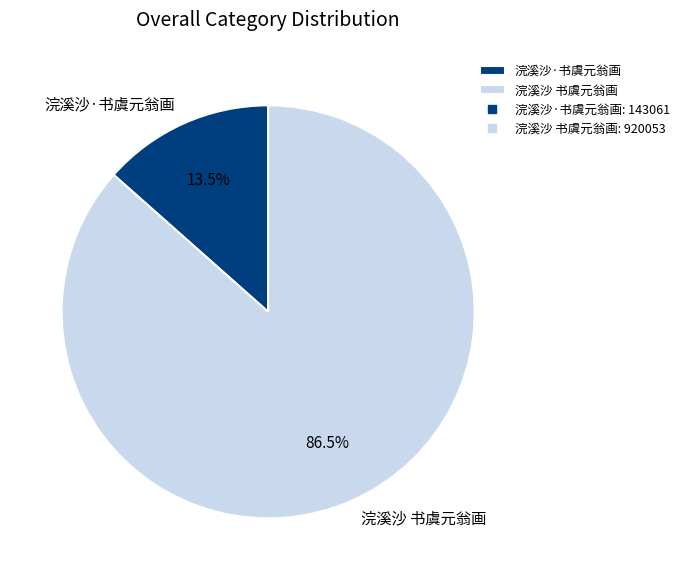

Is there a majority slice in this chart?

Yes